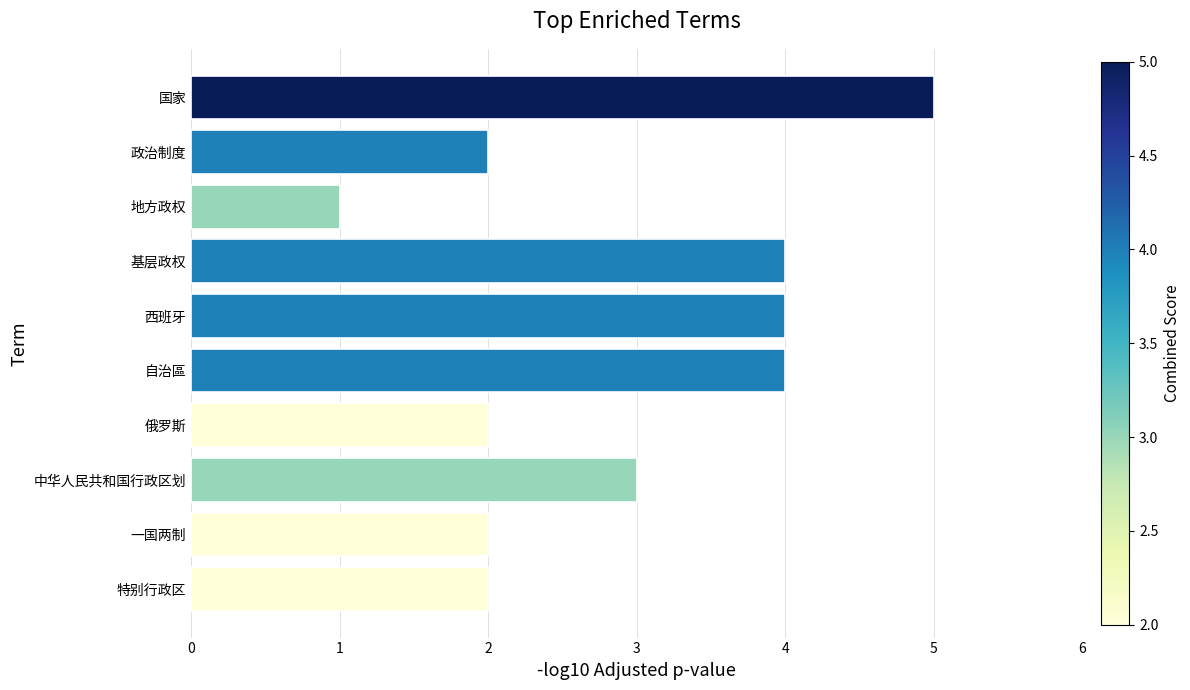

Reading bottom to top, what are all the values shown in this chart?

2	2	3	2	4	4	4	1	2	5